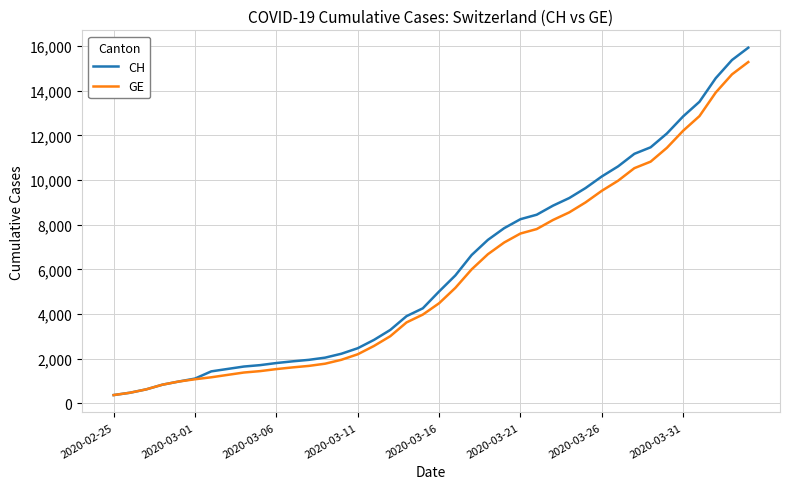

Rank the series by their average value, from lowest to highest.

GE, CH